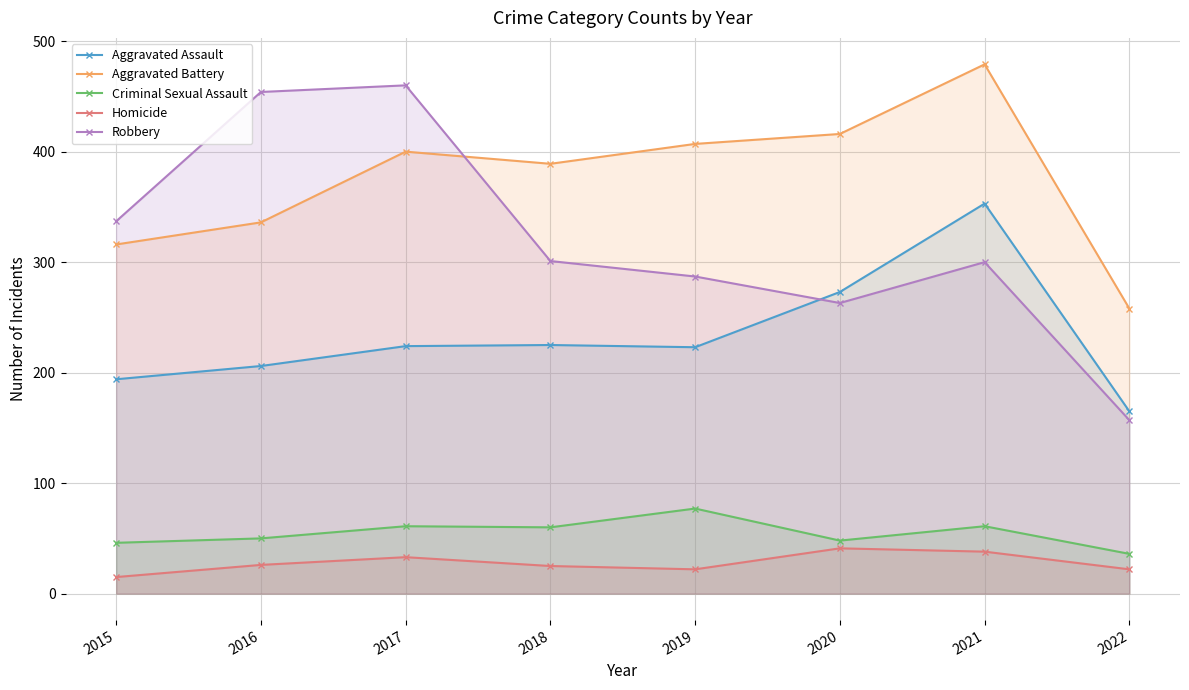

Which series has the widest spread of values?

Robbery